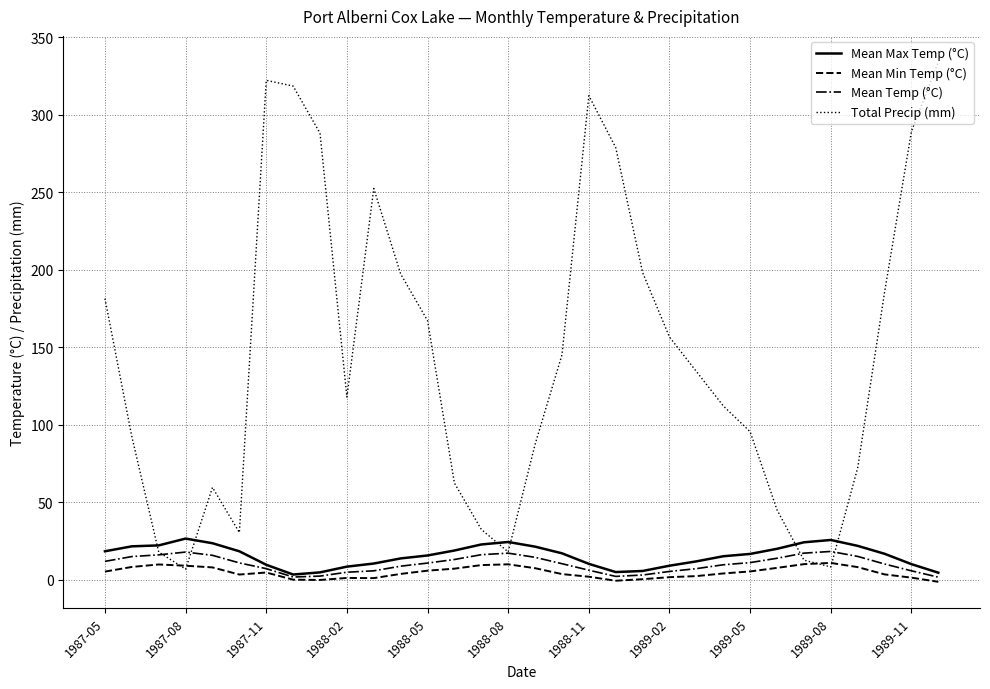

Which series ends up on top after the final intersection of Mean Max Temp (°C) and Total Precip (mm)?

Total Precip (mm)